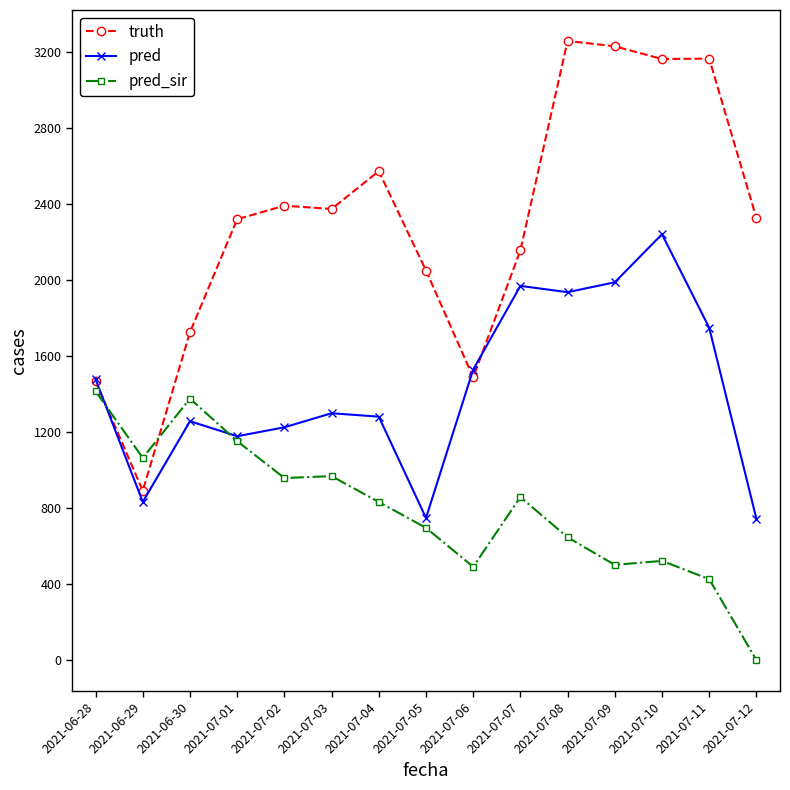

What is the value of the pred_sir point at the 2nd from the left?

1064.0